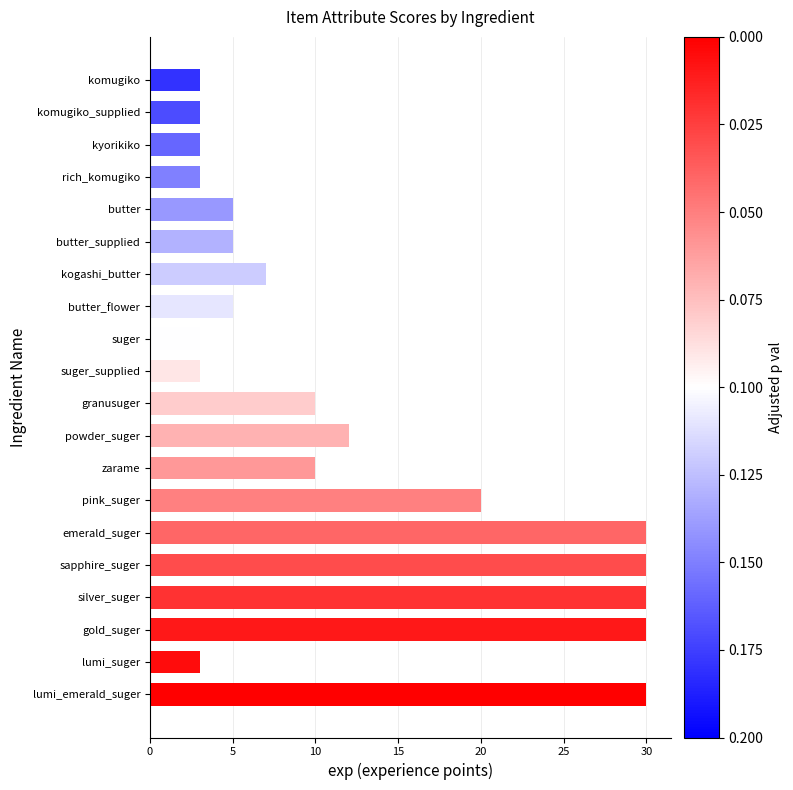

What is the difference between the maximum and minimum values?

27